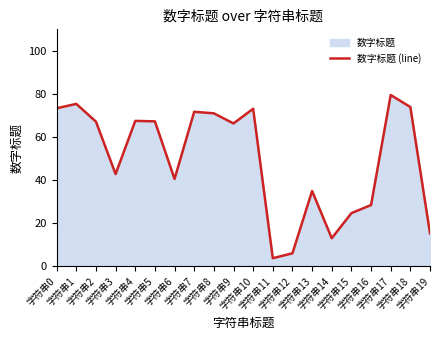

What is the greatest value displayed?

79.5